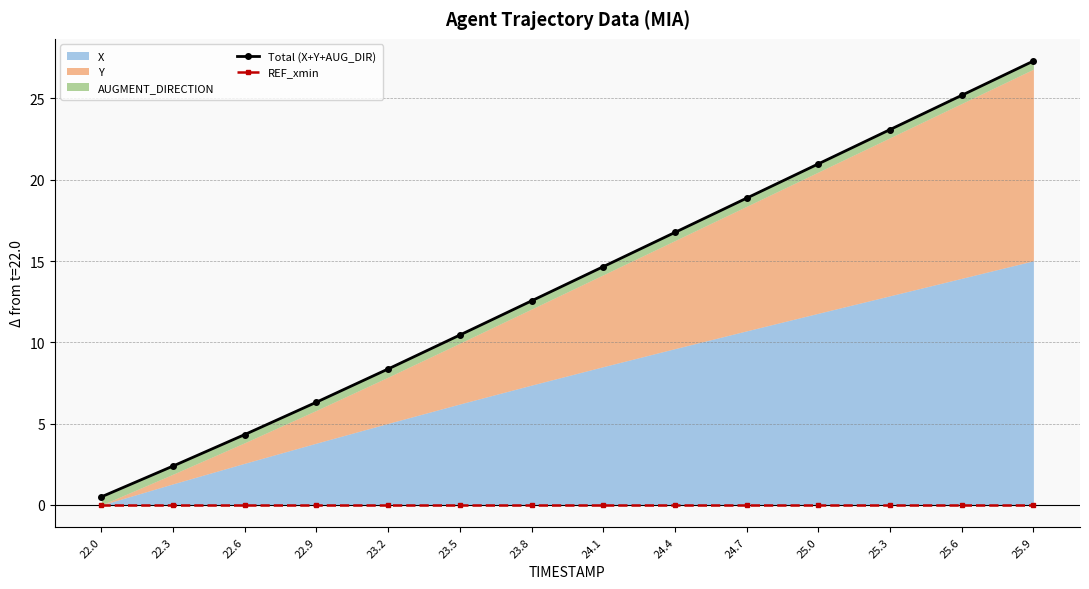

The REF_xmin series shows 0.0 at 24.1. True or false?

True